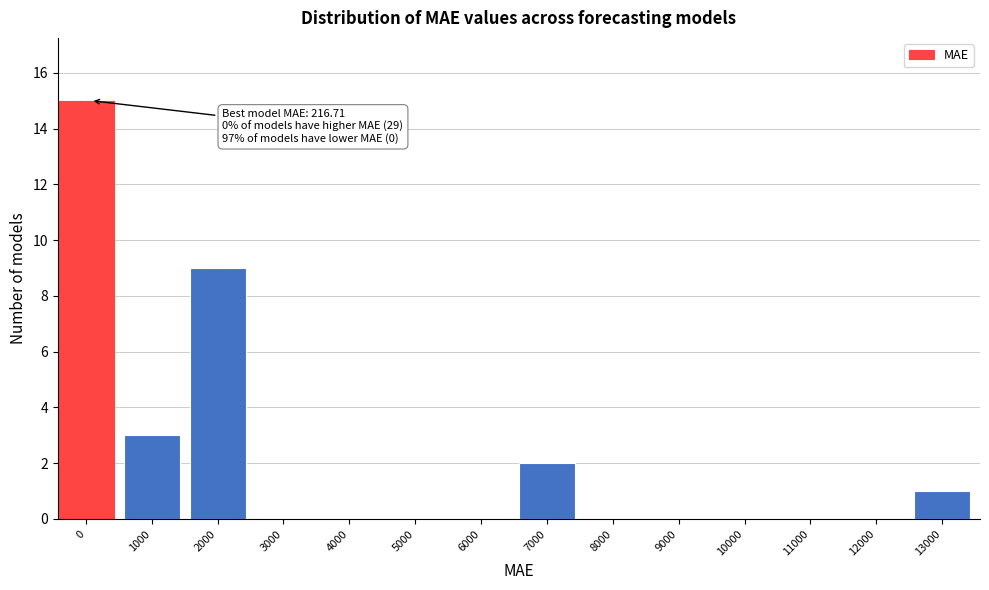

Reading left to right, list all the values displayed in this chart.

0=15	1000=3	2000=9	3000=0	4000=0	5000=0	6000=0	7000=2	8000=0	9000=0	10000=0	11000=0	12000=0	13000=1